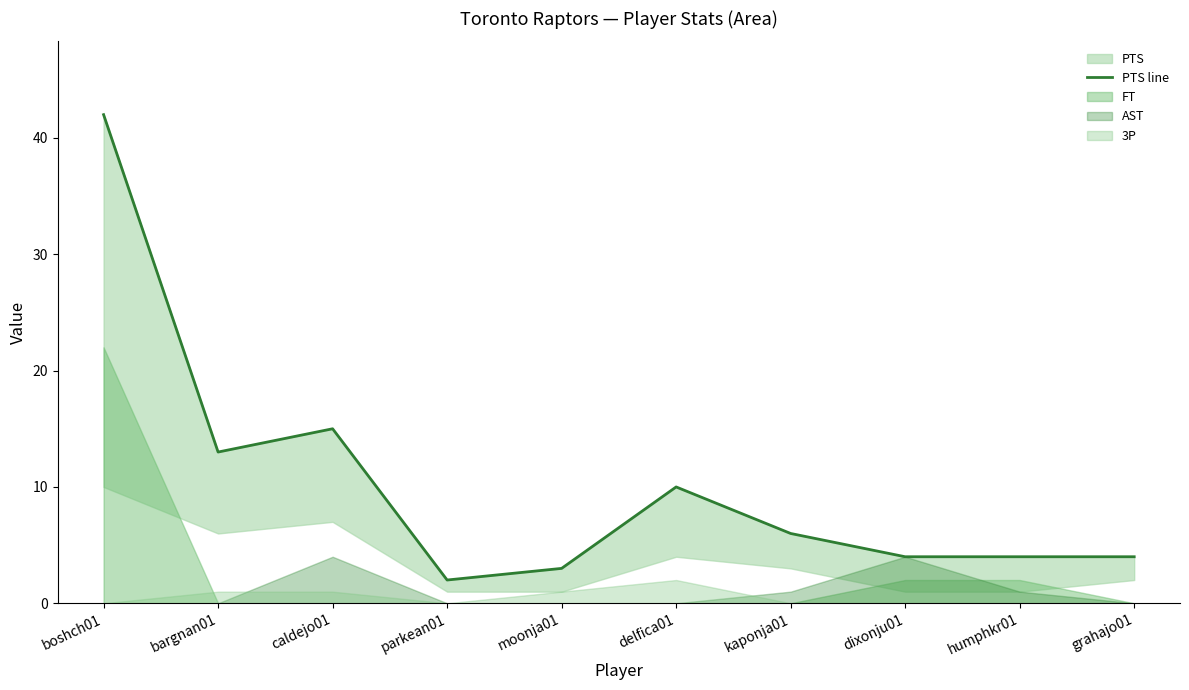

List the labels in order of value, smallest first.

parkean01, moonja01, dixonju01, humphkr01, grahajo01, kaponja01, delfica01, bargnan01, caldejo01, boshch01